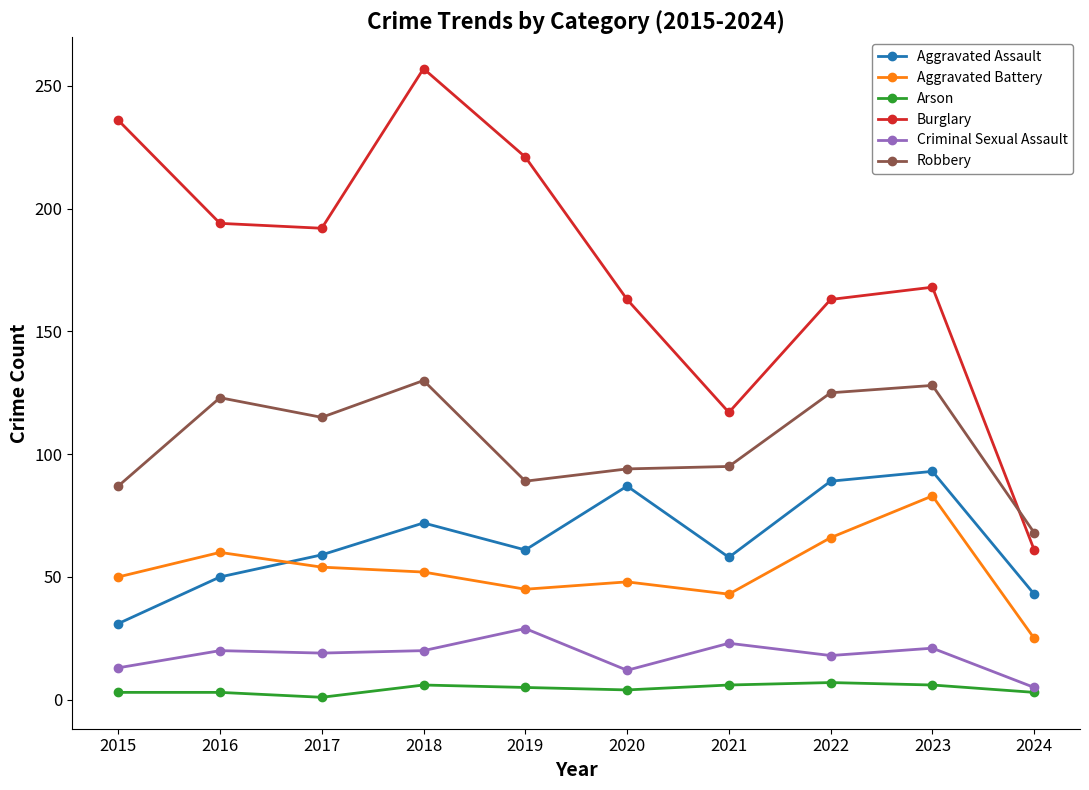

How many categories are shown in the chart?

10